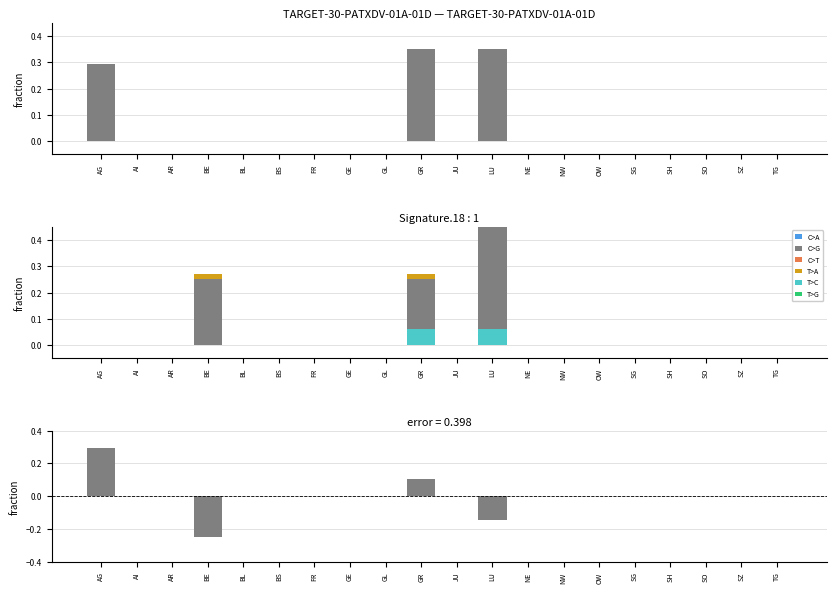

Where is CH nearest to the value 0?

AI